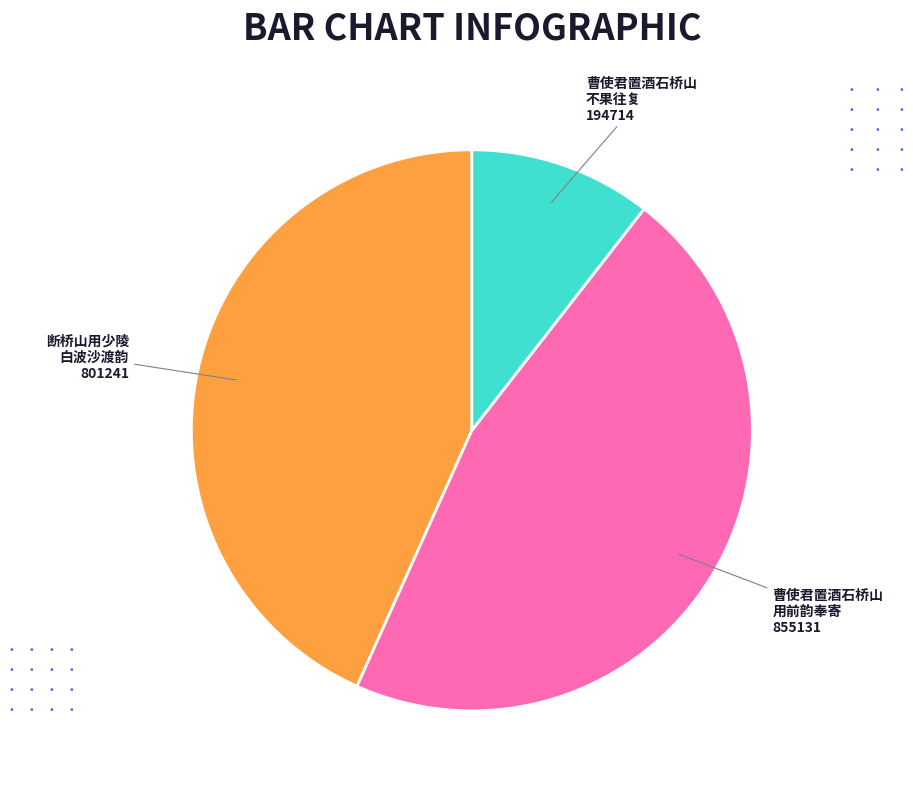

Does any single category account for the majority?

No